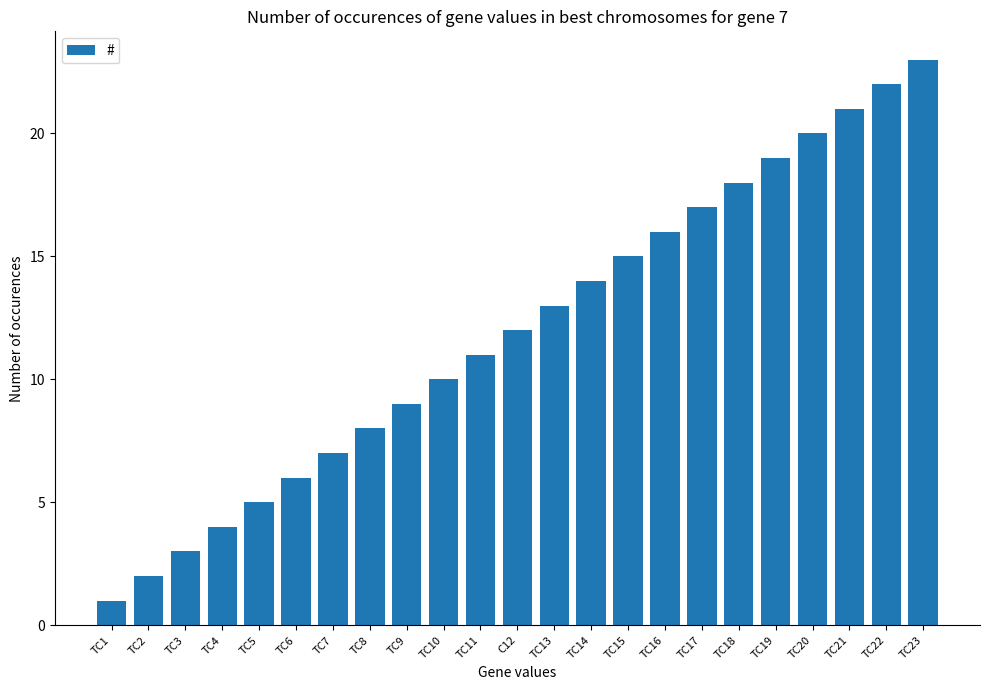

List the labels in order of value, largest first.

TC23, TC22, TC21, TC20, TC19, TC18, TC17, TC16, TC15, TC14, TC13, C12, TC11, TC10, TC9, TC8, TC7, TC6, TC5, TC4, TC3, TC2, TC1